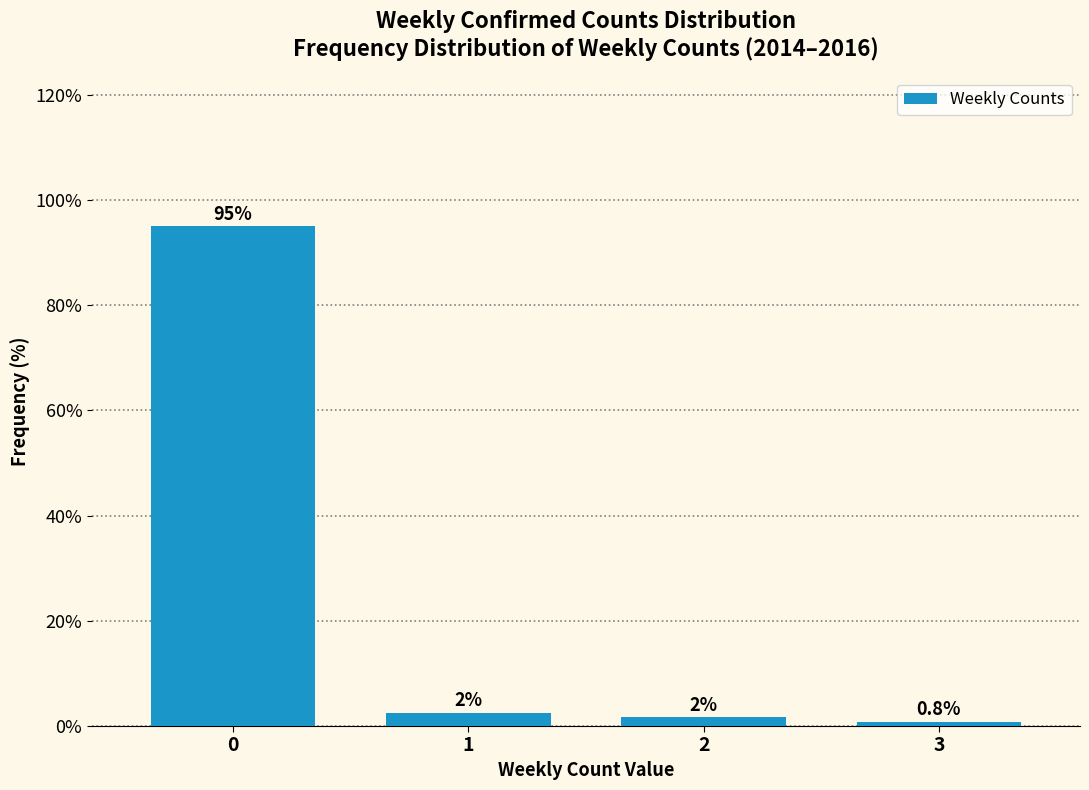

What is the sum of all values?

100.0